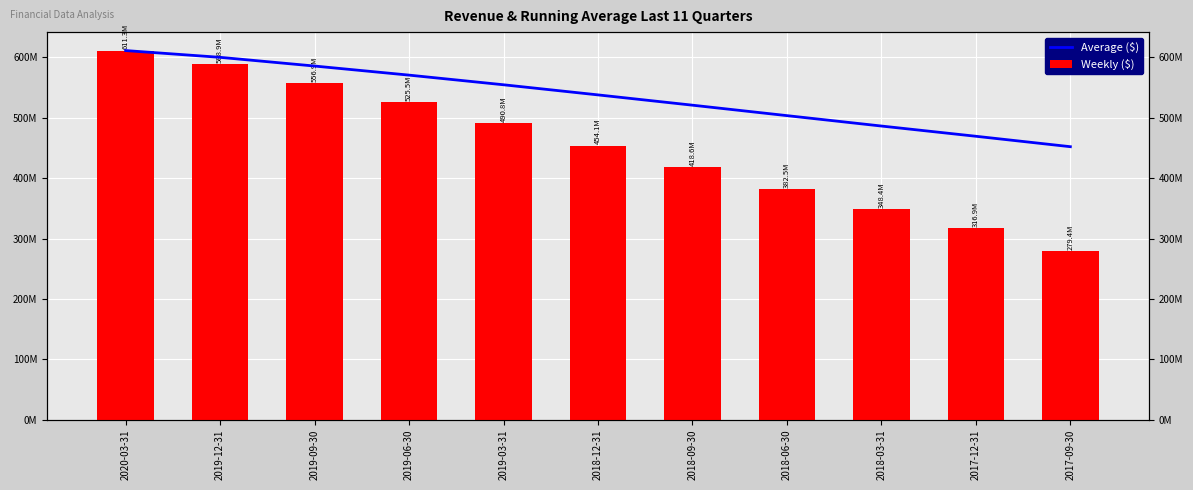

Between 2019-12-31 and 2018-06-30, which series saw the biggest shift?

Weekly ($)